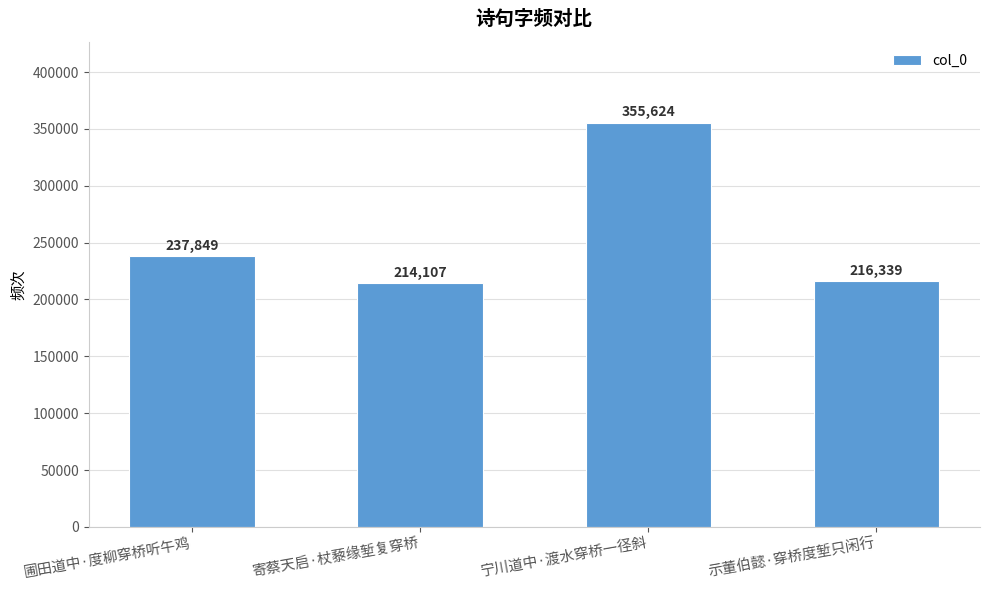

Reading left to right, transcribe all the data shown in this chart.

237849	214107	355624	216339